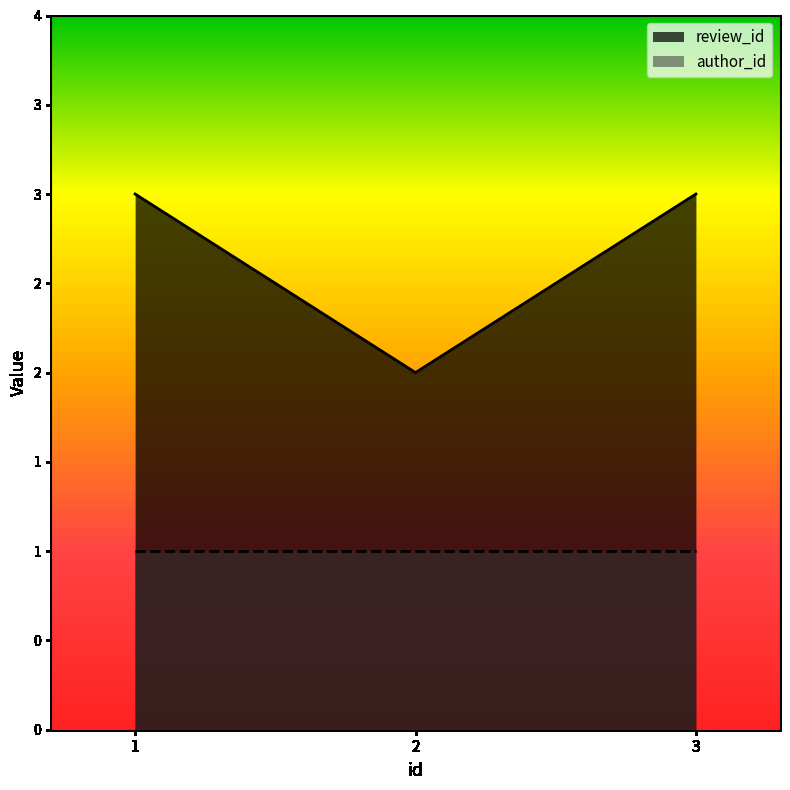

Read the value at 2.

2